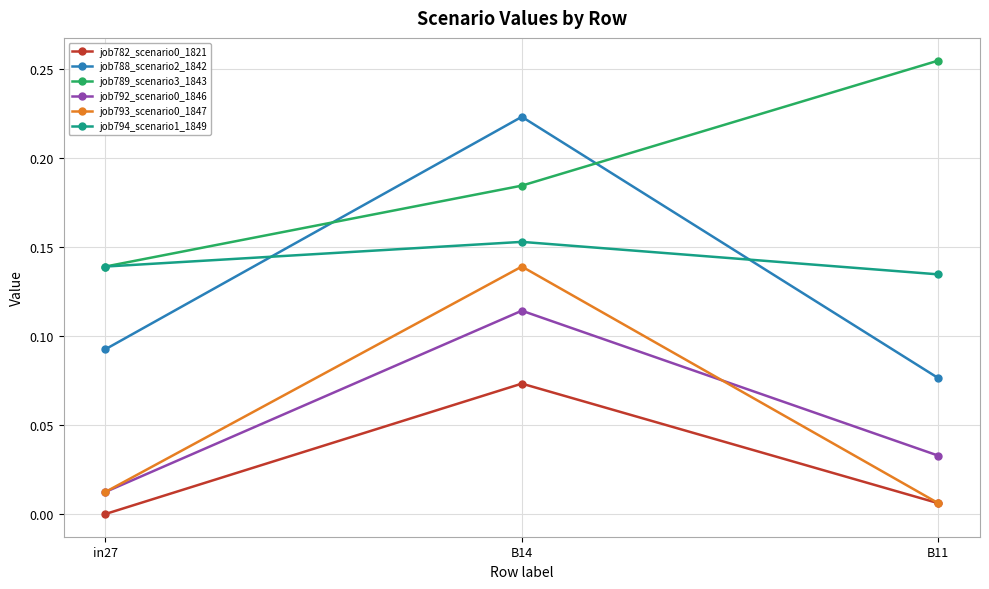

How many lines are shown in the chart?

6